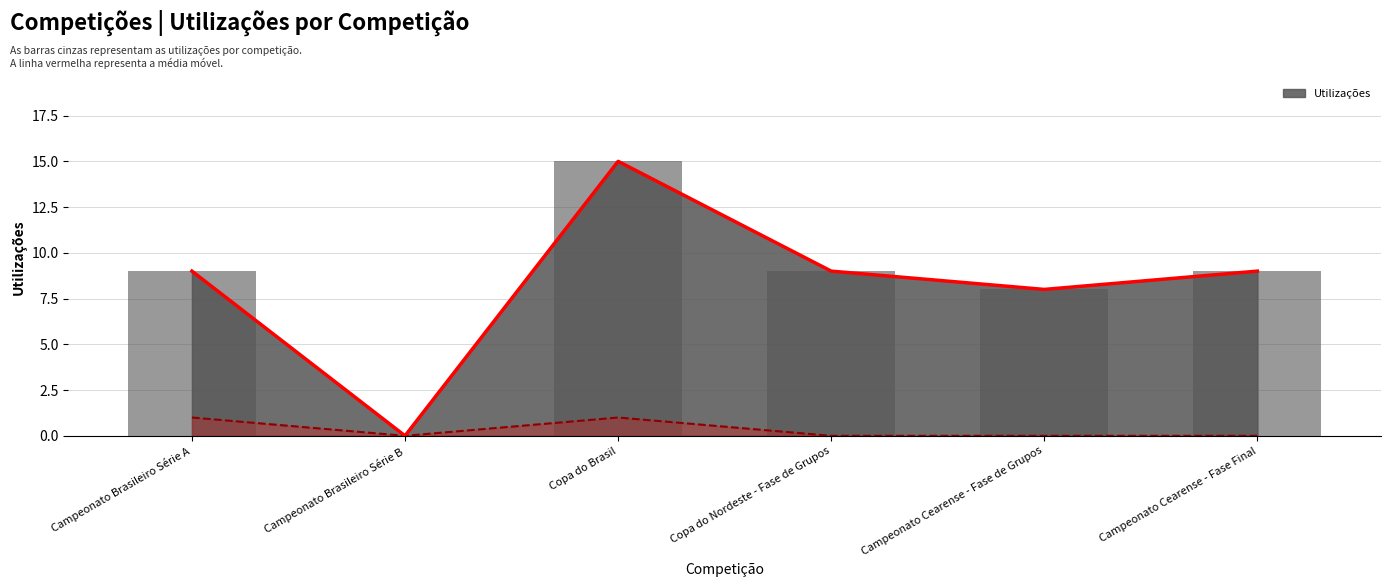

Read the Utilizações value at Copa do Brasil, to the nearest 5.

15